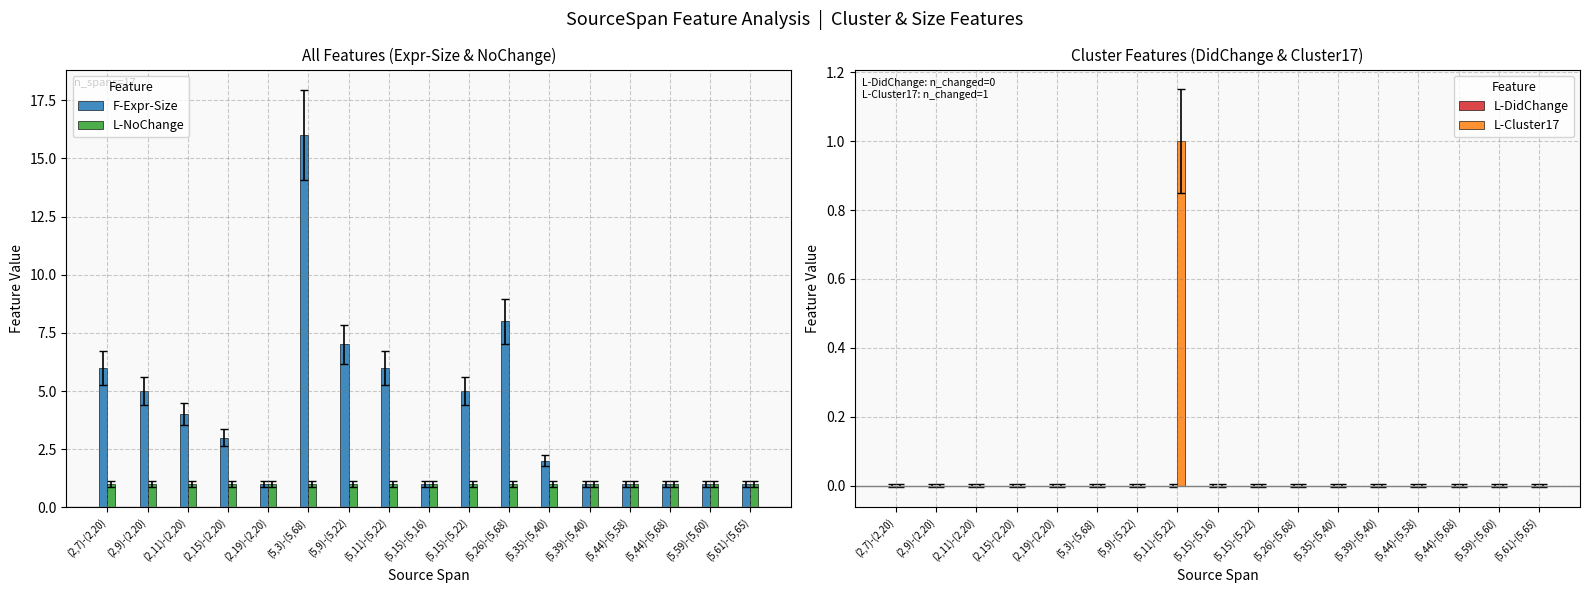

Between (5,44)-(5,68) and (2,15)-(2,20), which is larger?

(2,15)-(2,20)